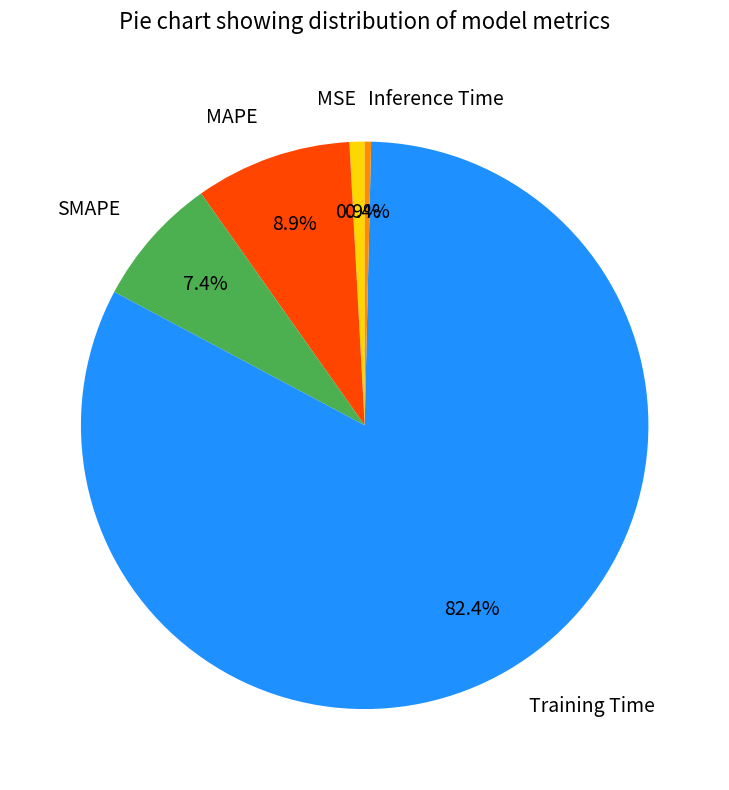

Is there any slice that represents more than half of the pie?

Yes